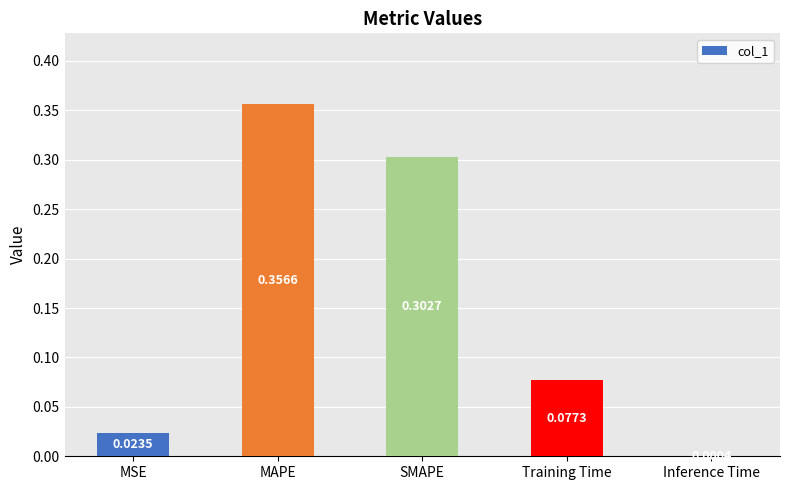

Which category has the highest value across all series?

MAPE